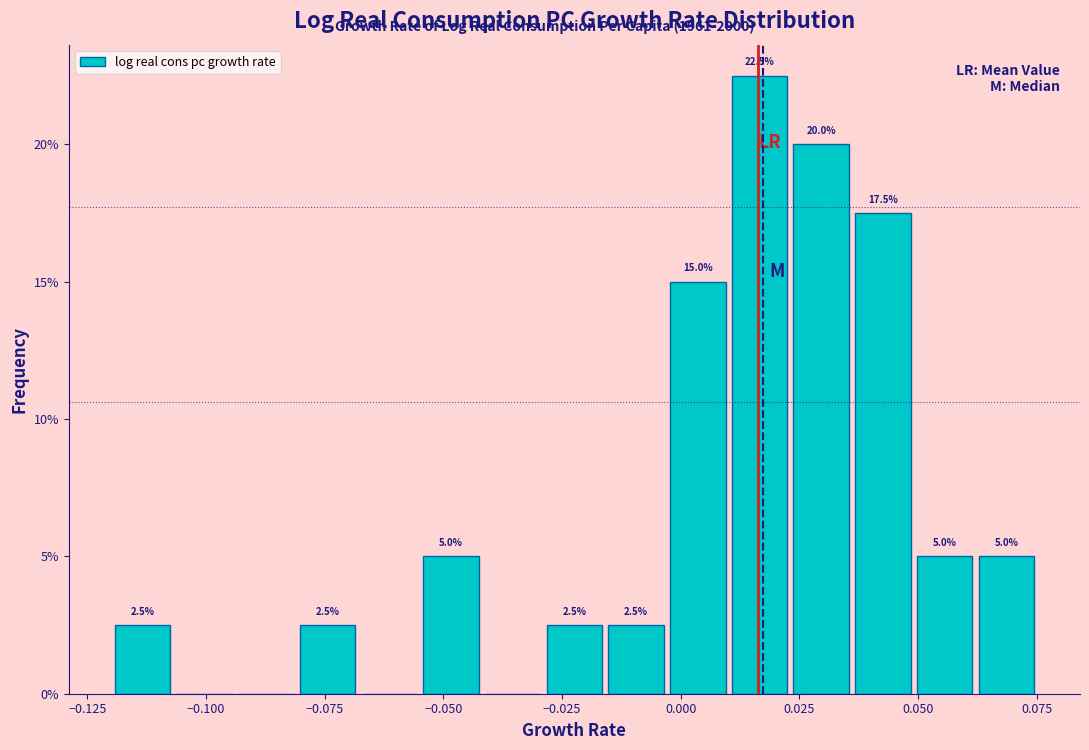

Read against the x-axis, roughly where is the centre of the tallest bar?

0.015